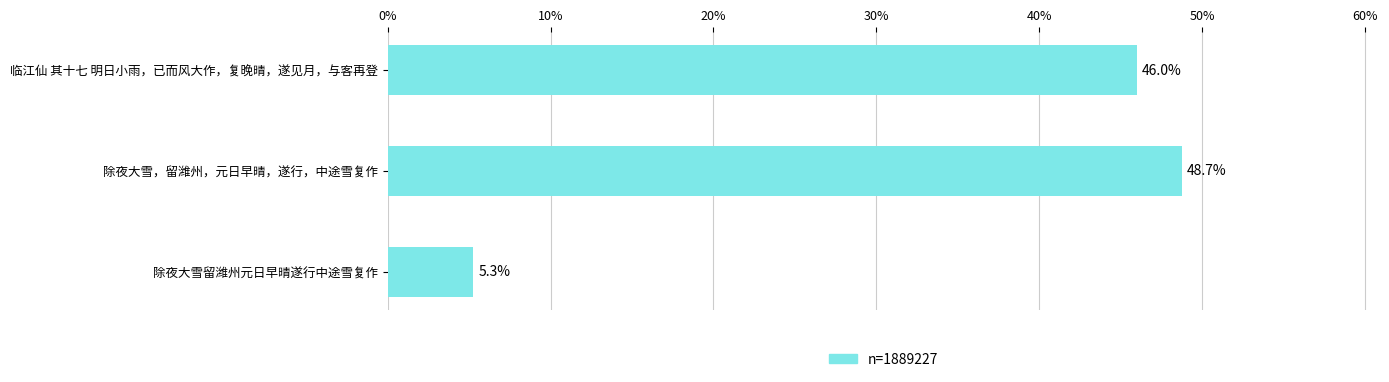

What is the value of the 2nd bar from the top?

48.7